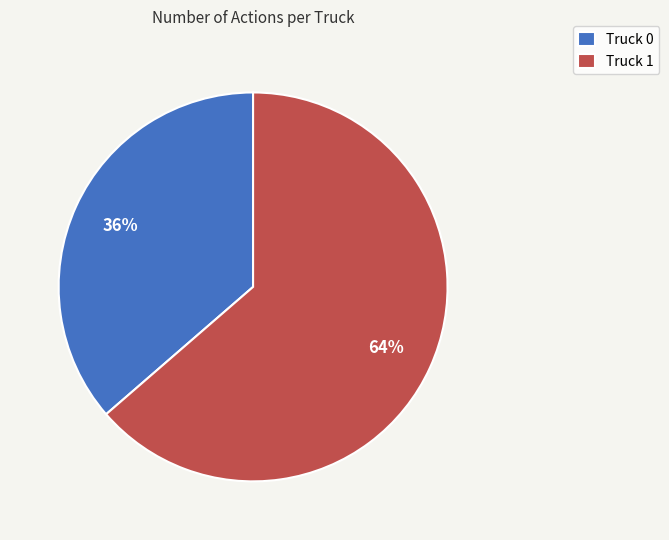

Which has a higher value, Truck 1 or Truck 0?

Truck 1